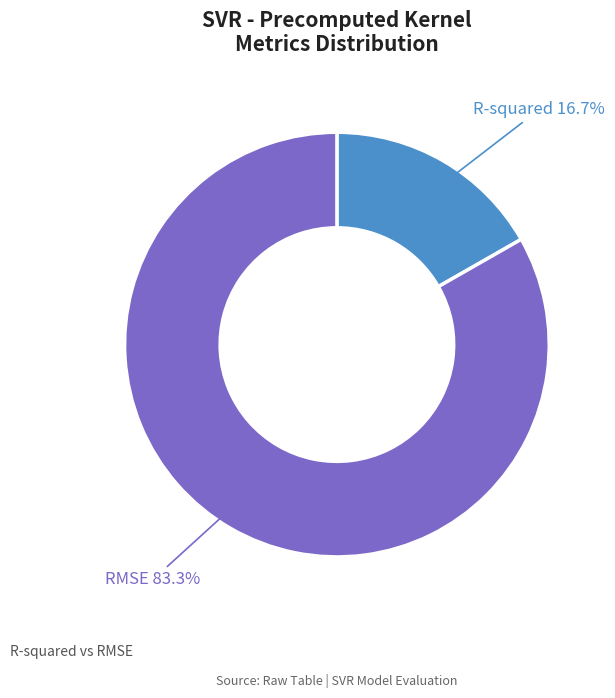

To the nearest percent, what is the average slice percentage?

50%